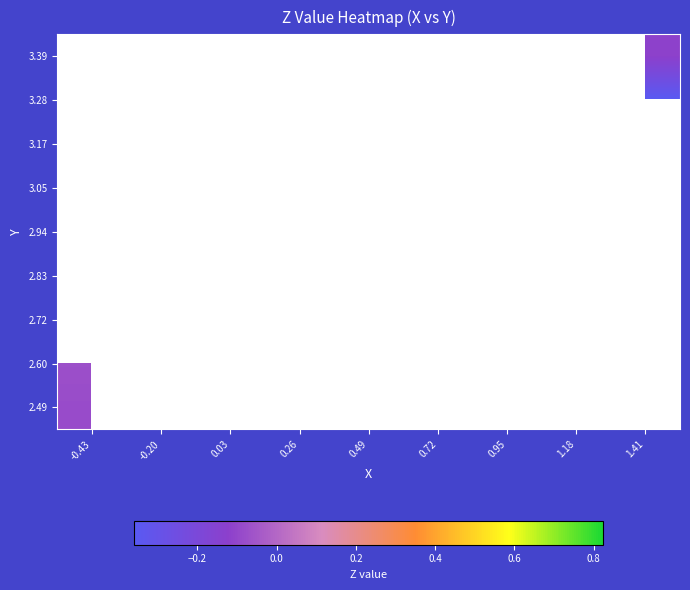

Is the value of 2.49 at -0.43 greater than the value of 3.28 at 1.41?

Yes